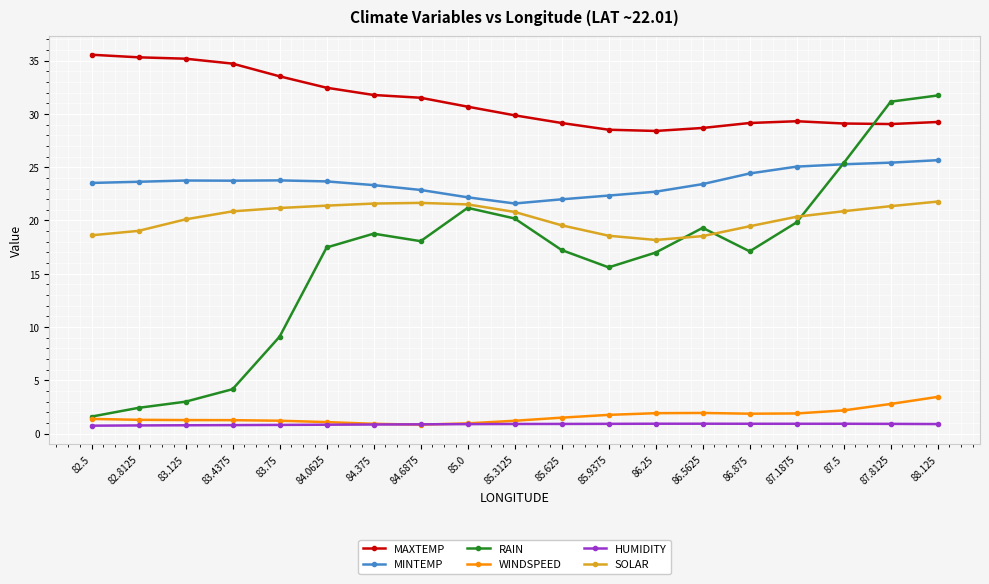

Where do RAIN and MAXTEMP first cross each other?

87.5 and 87.8125